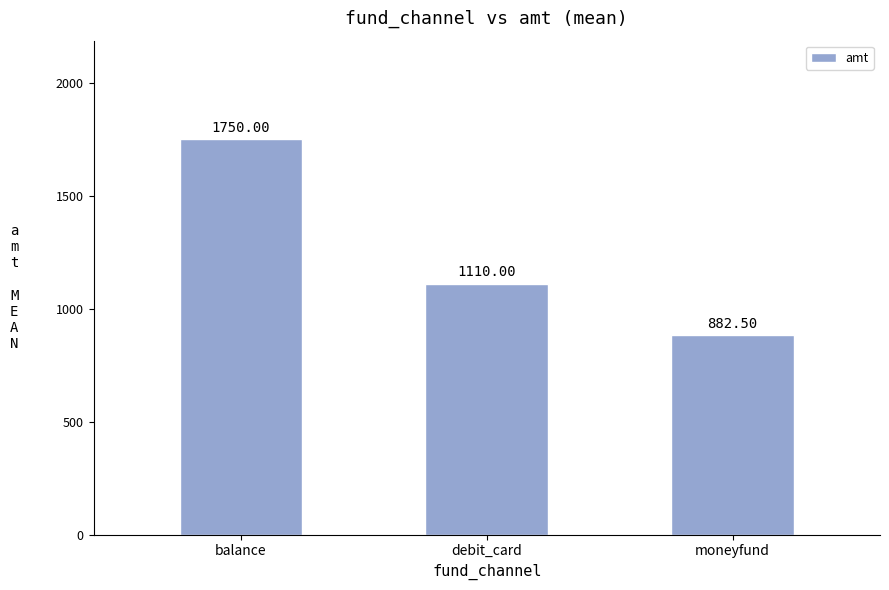

What is the value of the 2nd bar from the left?

1110.0